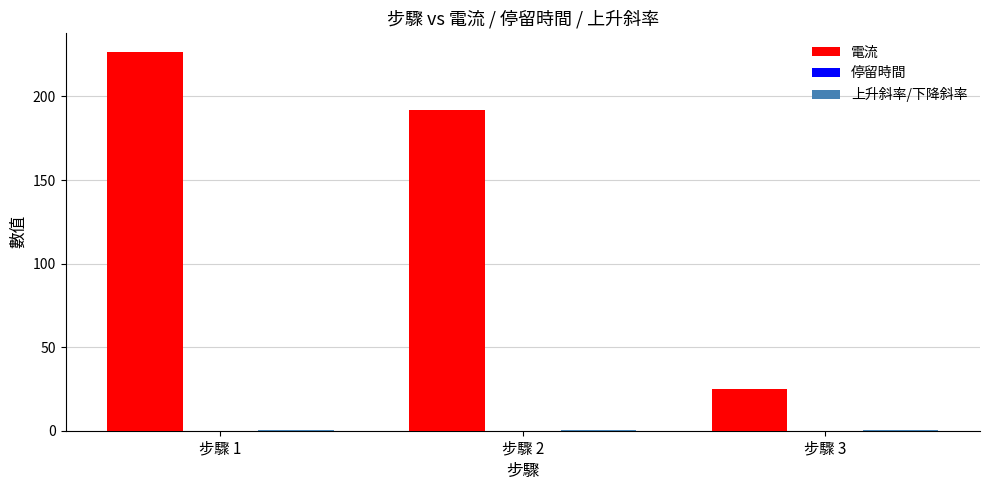

Count the number of data series in this chart.

3